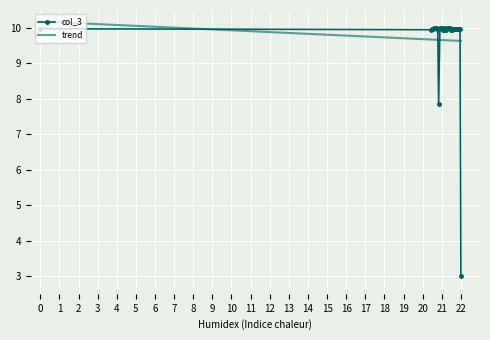

What is the difference between the maximum and minimum values in the trend series?

0.5